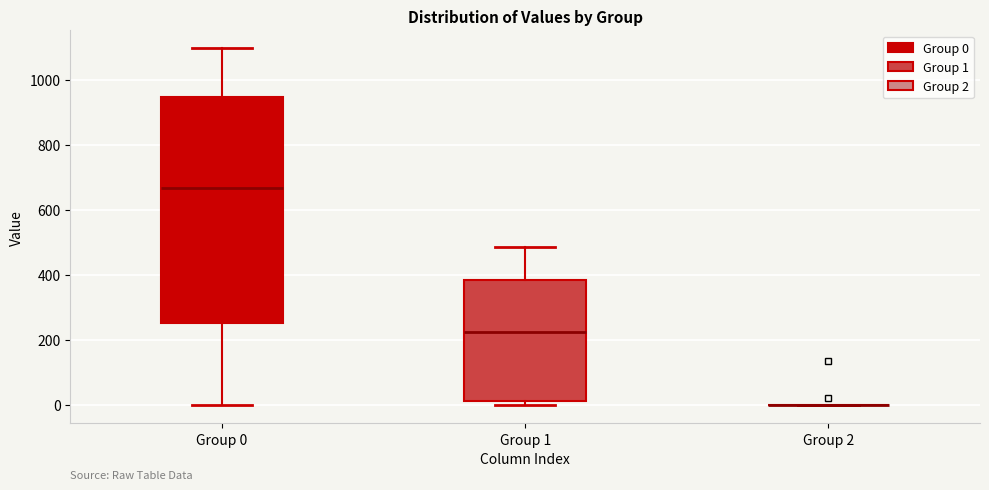

Comparing the boxes themselves (not the whiskers), which one is the tallest?

Group 0